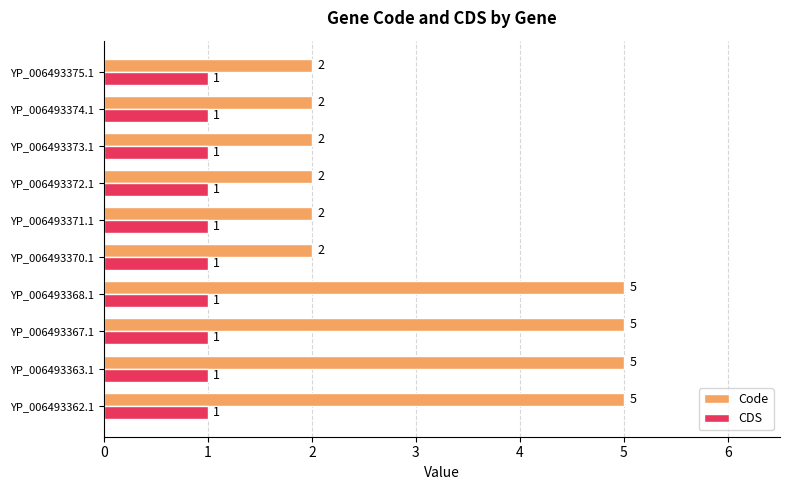

What are all the series names shown in the legend?

Code, CDS